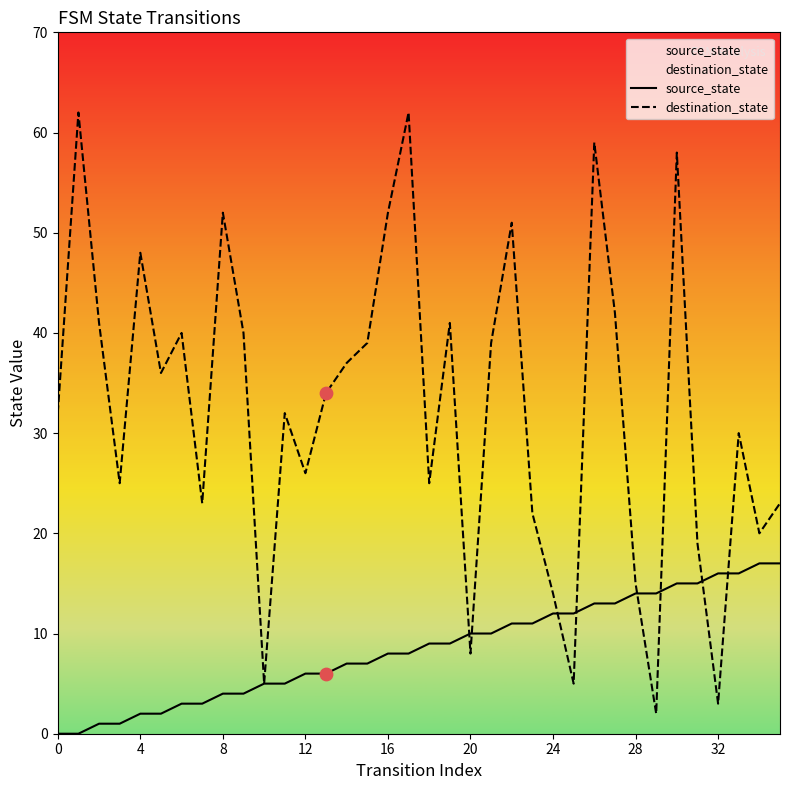

Is the value of source_state at 9 greater than the value of destination_state at 27?

No